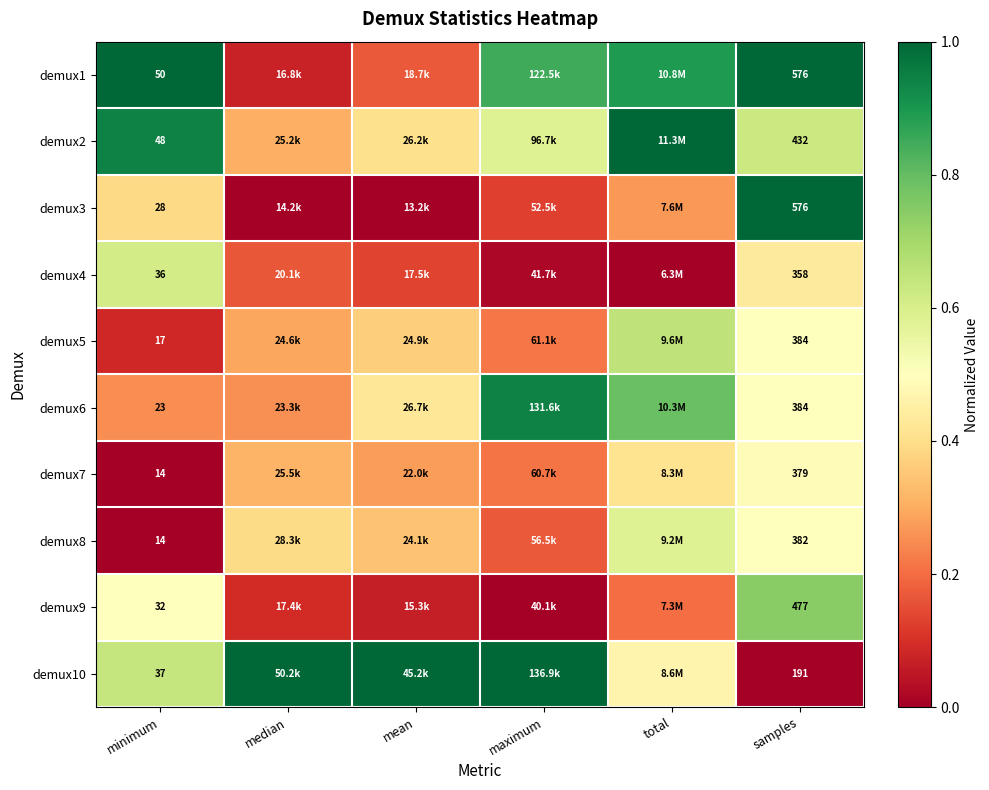

Is the value of demux1 at samples greater than the value of demux5 at minimum?

Yes